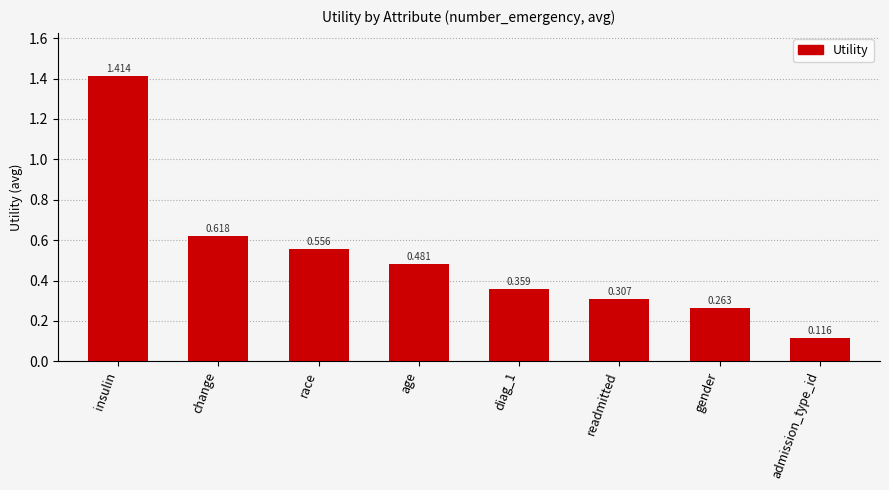

Which label corresponds to the smallest value in the chart?

admission_type_id